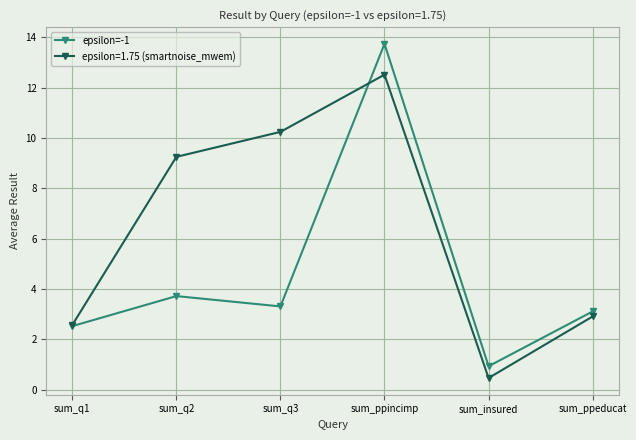

How many interior local valleys does the epsilon=1.75 (smartnoise_mwem) series have?

1